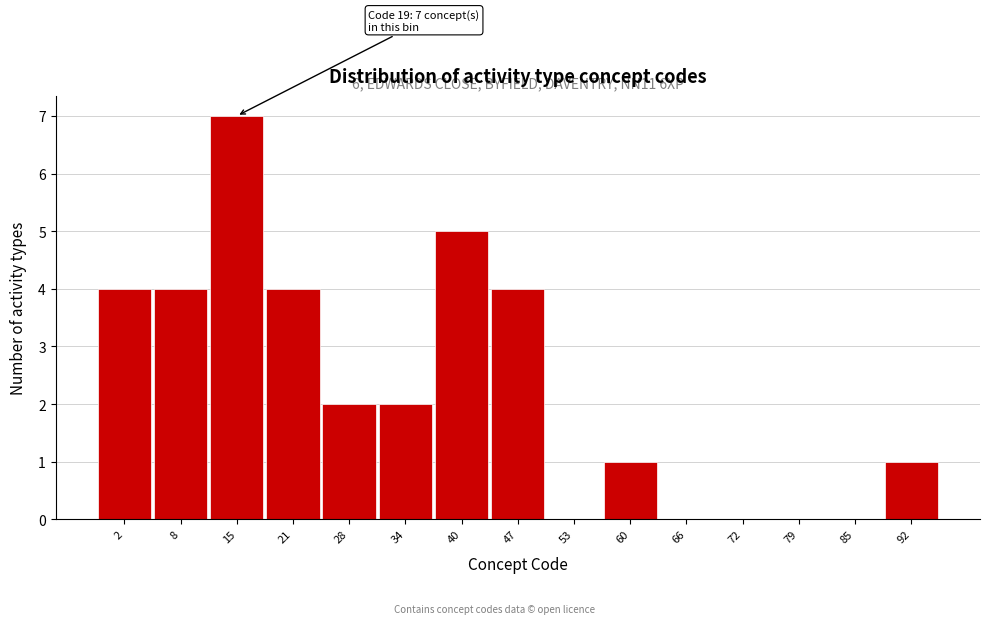

Reading right to left, what are all the values shown in this chart?

92=1	85=0	79=0	72=0	66=0	60=1	53=0	47=4	40=5	34=2	28=2	21=4	15=7	8=4	2=4